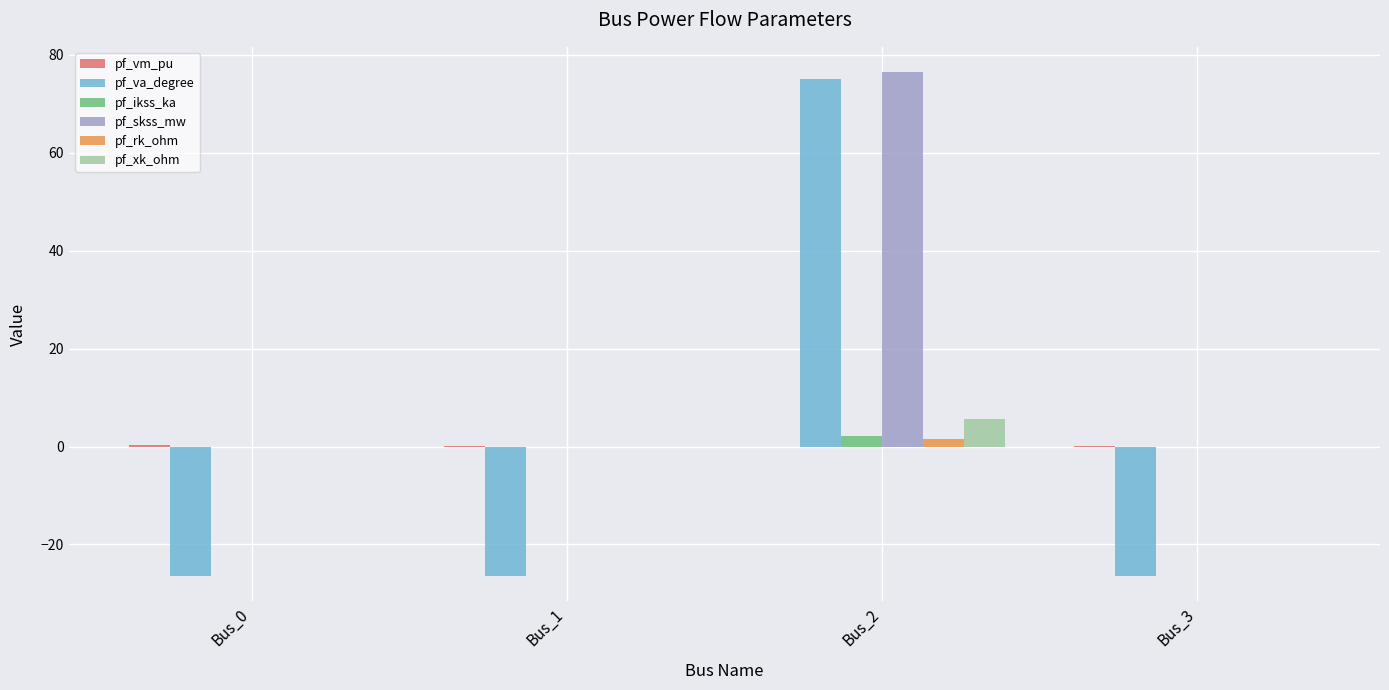

Does the chart contain stacked bars?

No